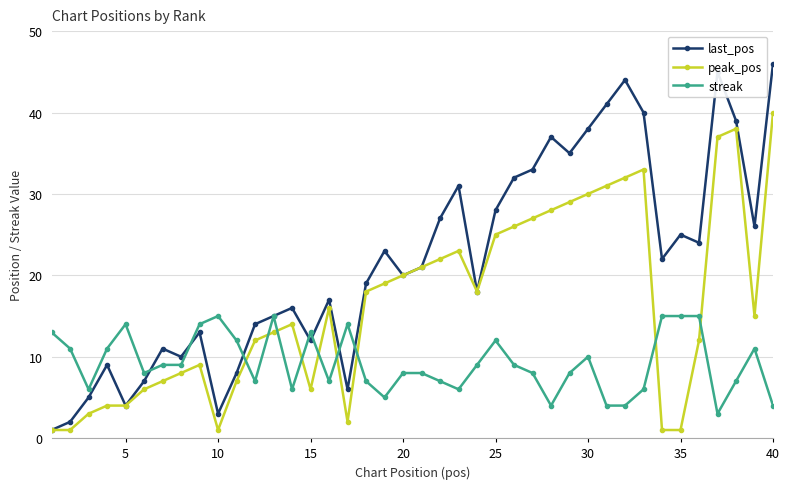

Does the chart display data point markers on the line(s)?

Yes